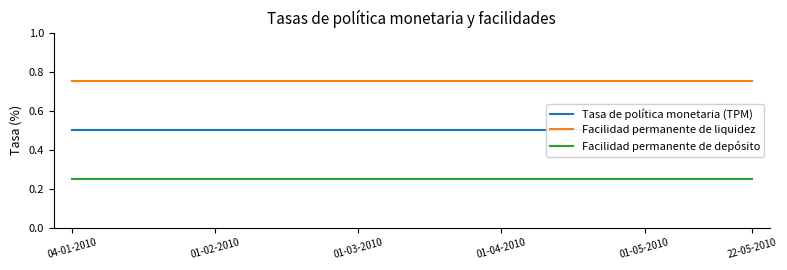

True or false: Facilidad permanente de depósito and Facilidad permanente de liquidez intersect in this chart.

False